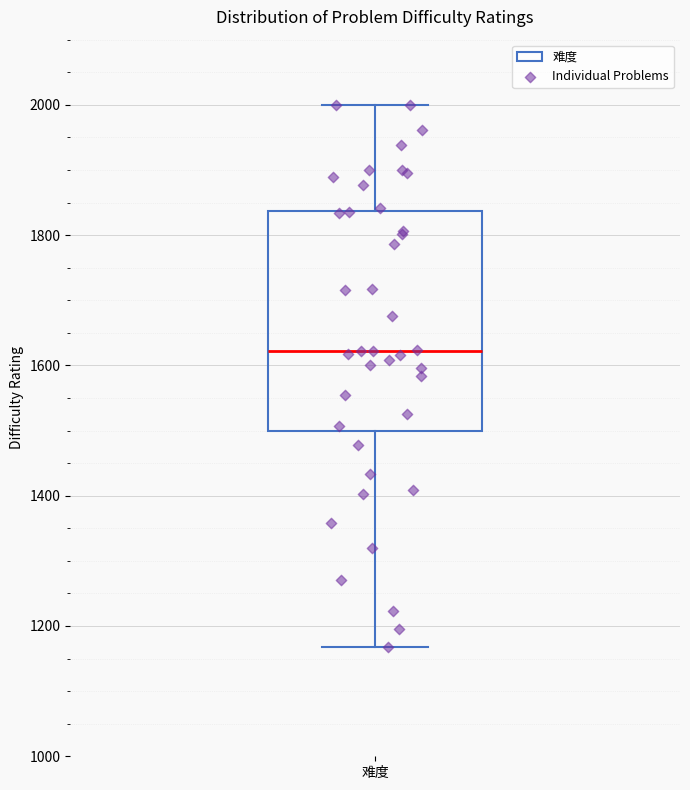

Transcribe this box plot: give where the median line is, the range the box spans, and where the two whiskers end, as read against the y-axis. The values are not printed on the chart, so give them approximately, as read against the axis.

median 1620, box 1500 to 1840, whiskers 1160 to 2000